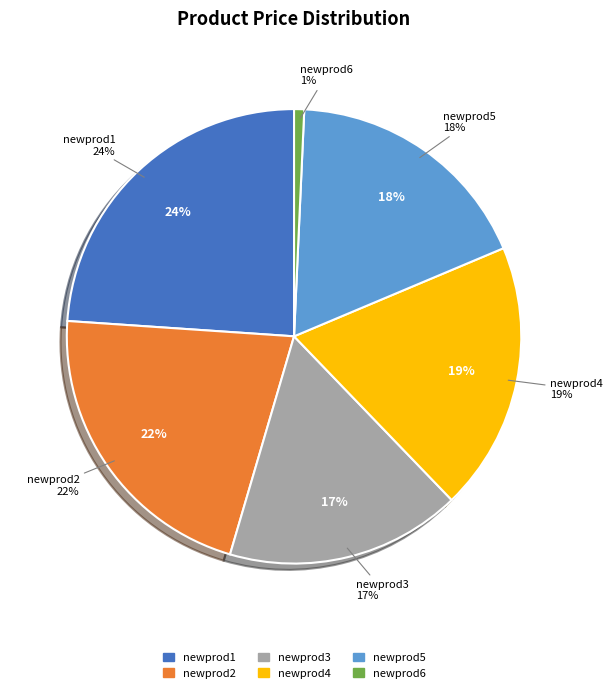

To the nearest percent, what is the average slice percentage?

17%